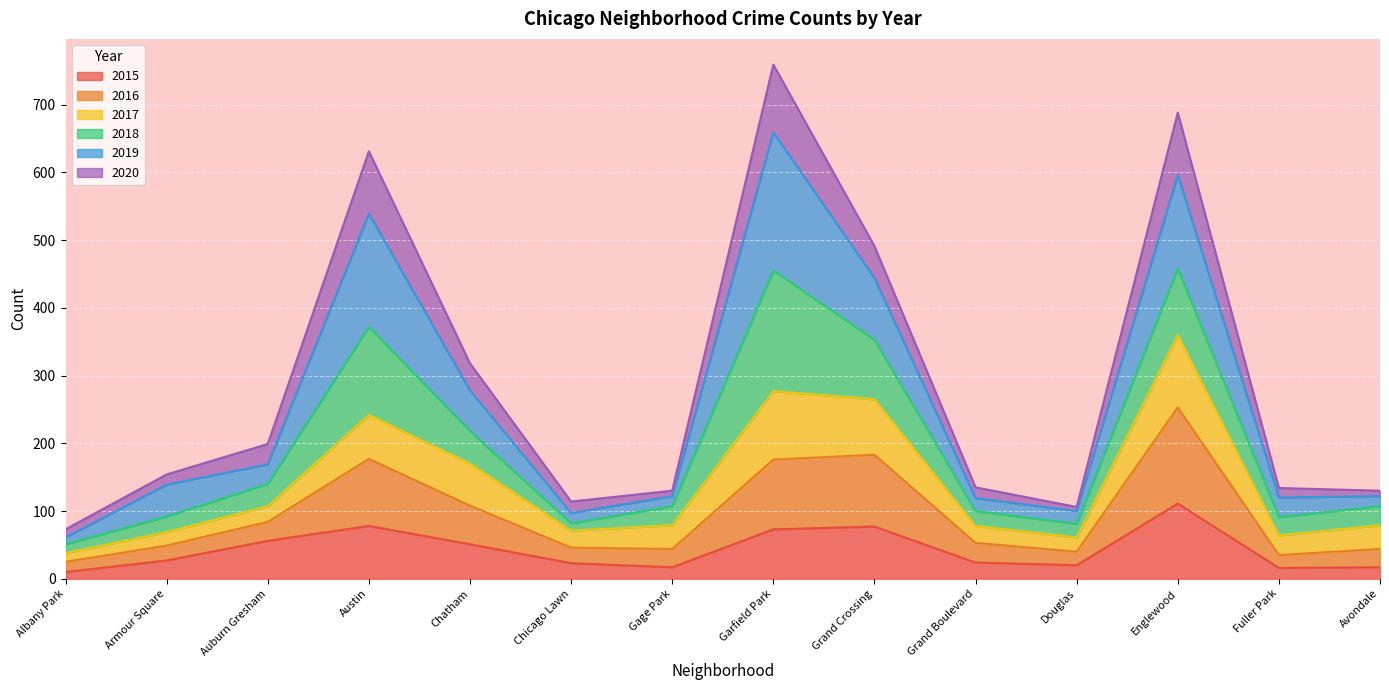

The value of 2015 at Chatham is 24. True or false?

False